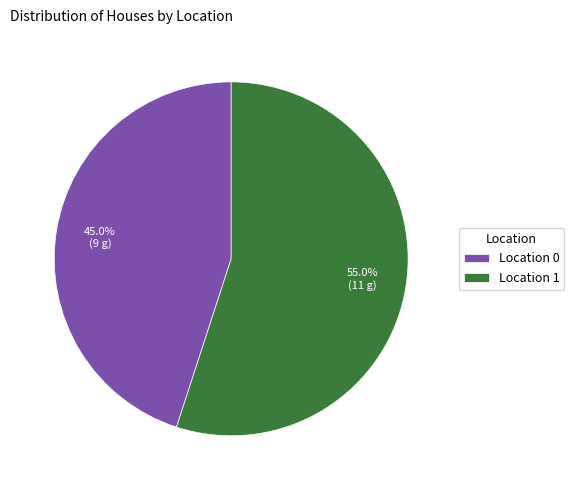

Is there any slice that represents more than half of the pie?

Yes